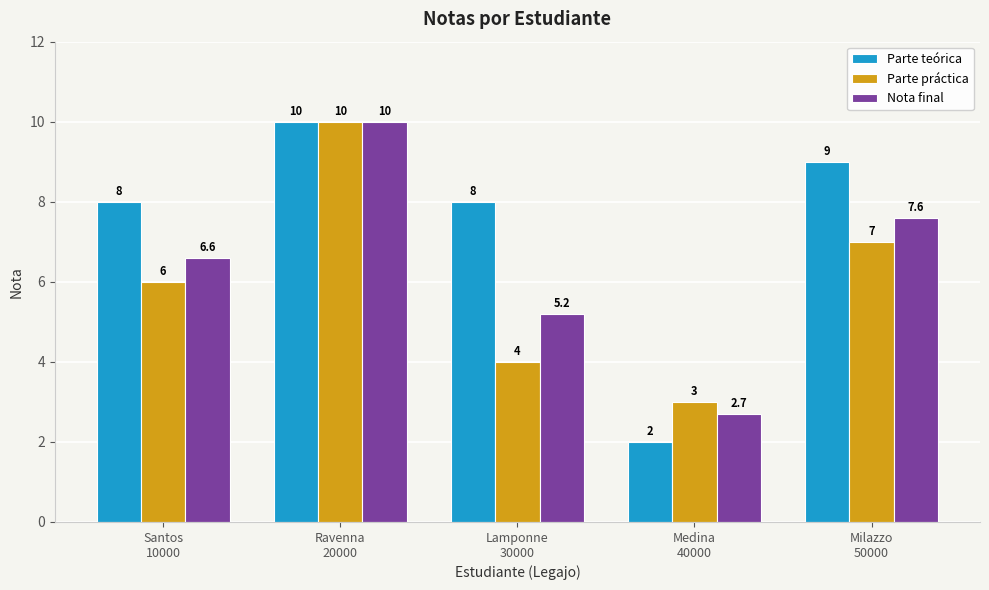

What is the label of the 3rd bar from the left?

Lamponne
30000